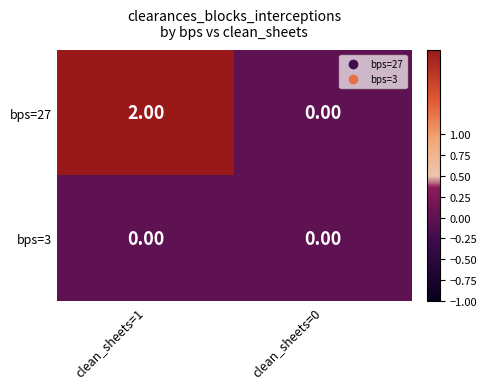

At how many categories does at least one series exceed 1?

1